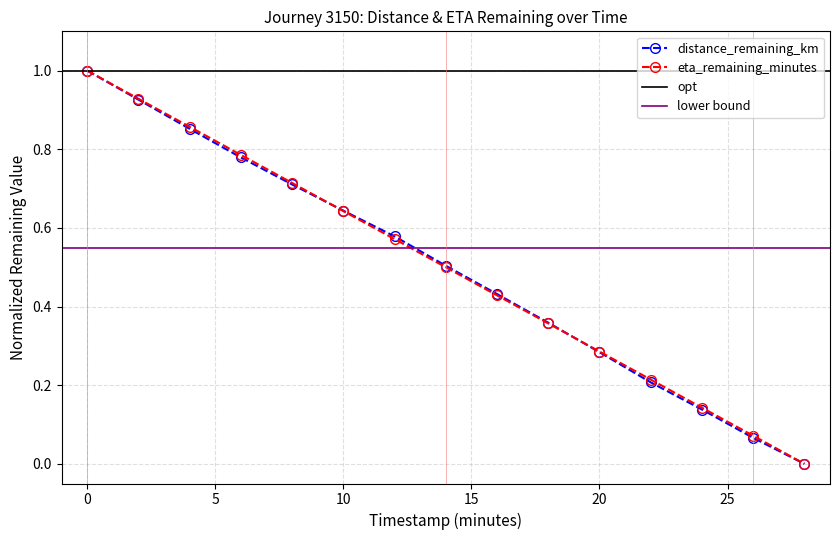

What is the average value of the distance_remaining_km series?

0.5